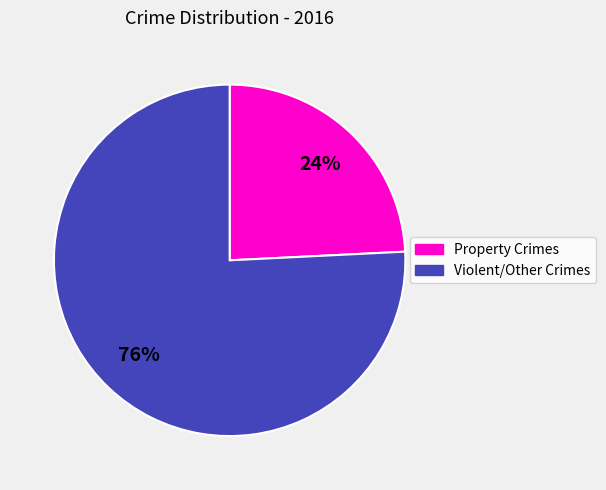

Is there any slice that represents more than half of the pie?

Yes